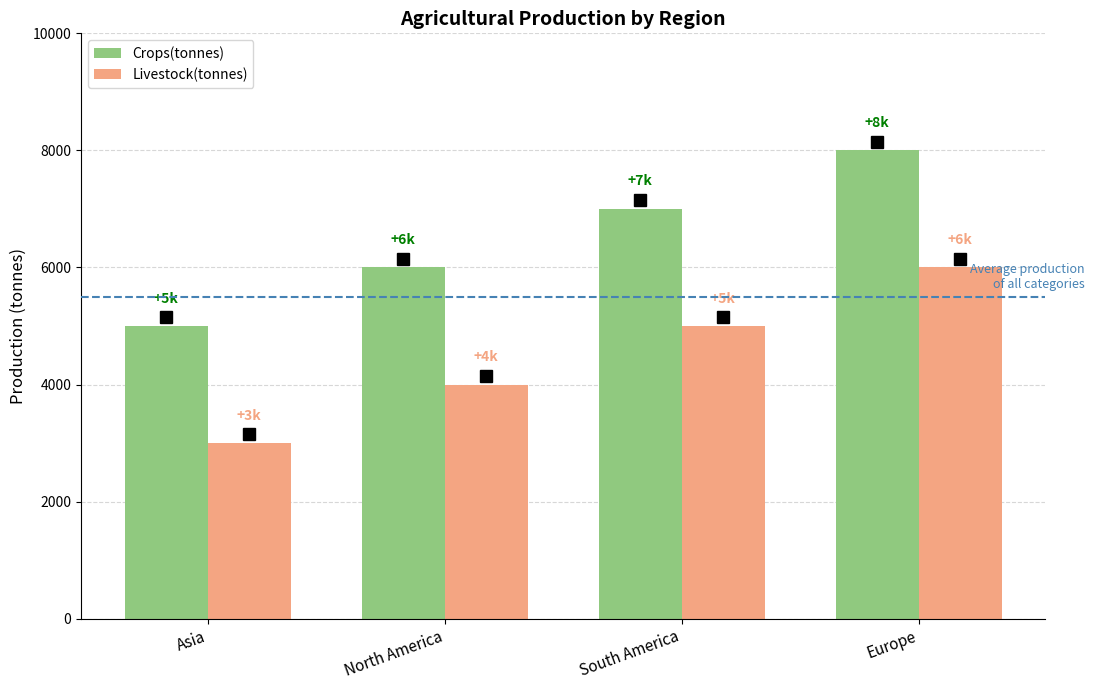

Does the chart contain any negative values?

No